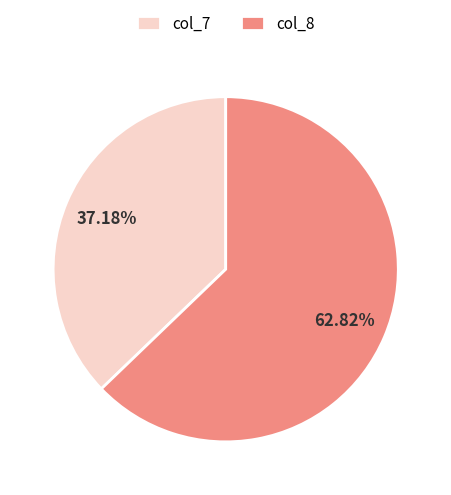

What is the smallest slice in the pie chart?

col_7